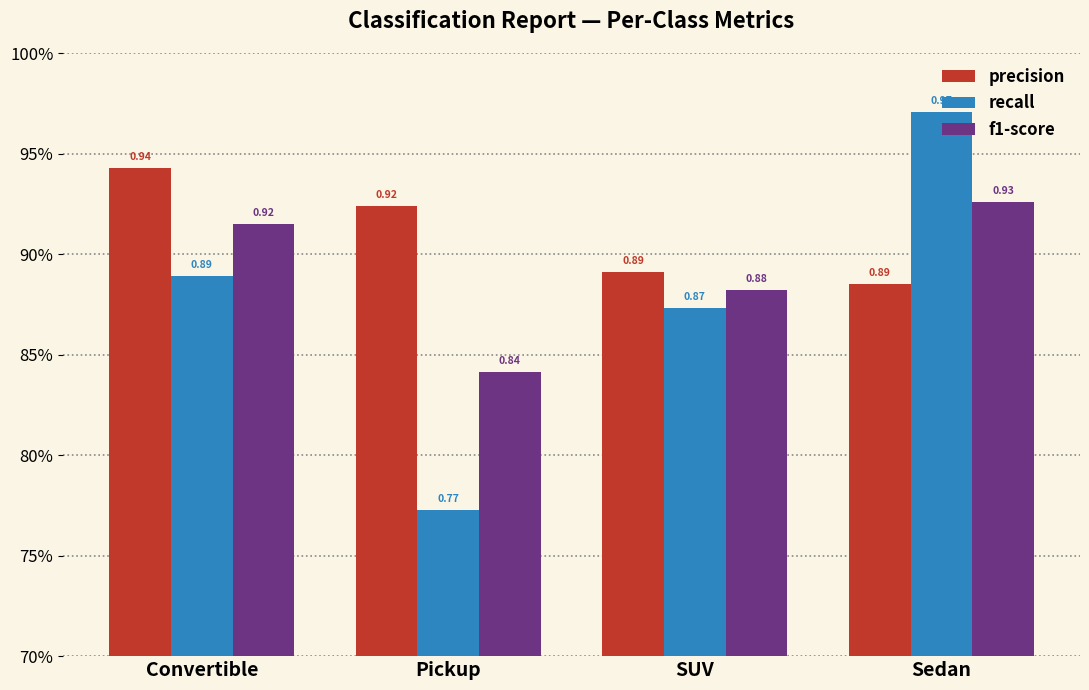

What is the label of the 3rd bar from the right?

Pickup